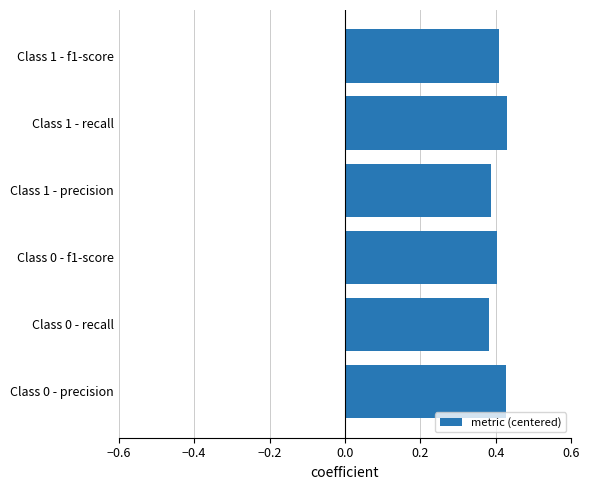

What is the sum of the values at Class 1 - precision and Class 0 - recall?

0.8